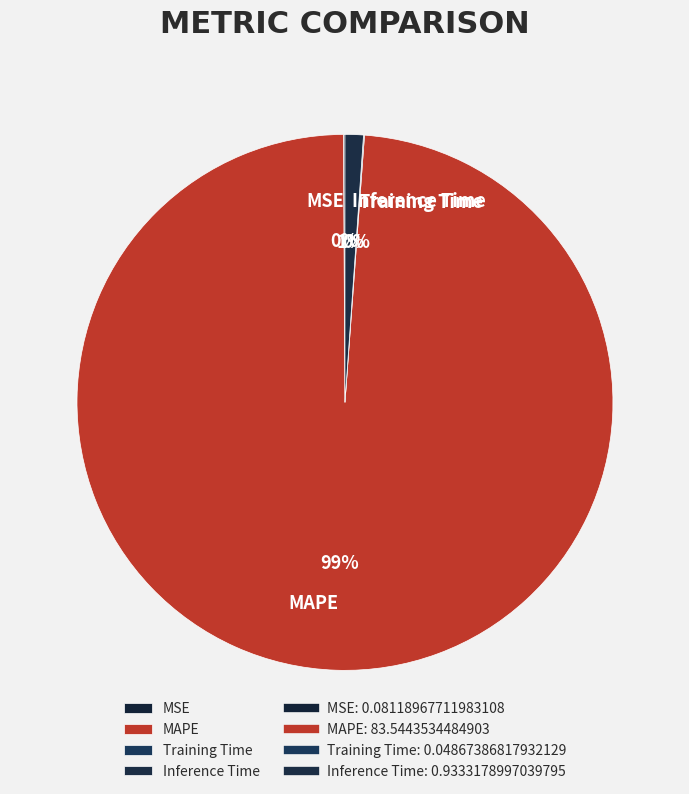

Which slice is the largest?

MAPE